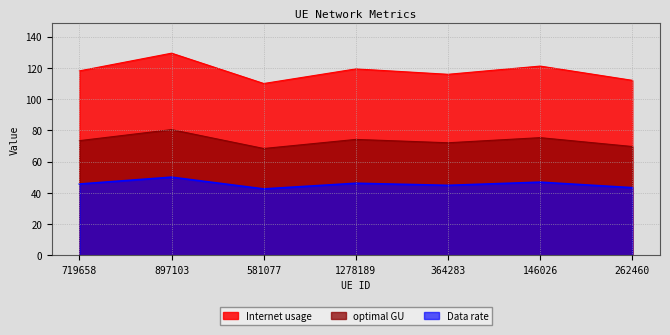

Where is the first local maximum for Data rate?

897103